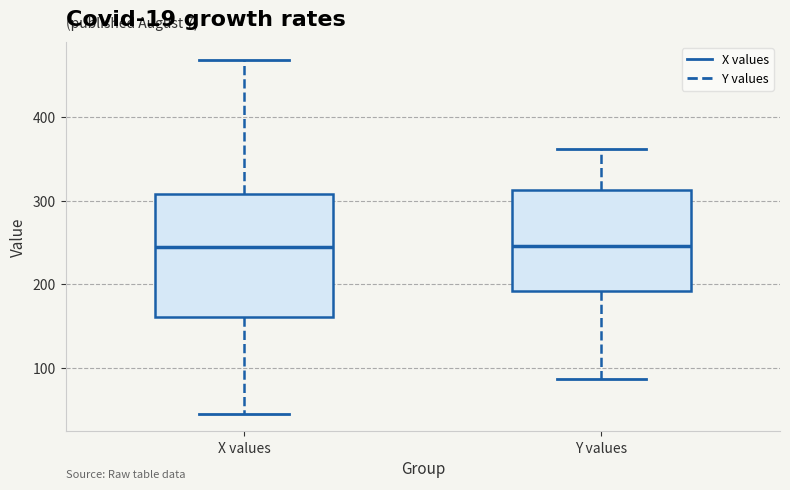

Reading left to right, transcribe this box plot: for each box, give where its median line is, the range the box spans, and where its two whiskers end, as read against the y-axis. The values are not printed on the chart, so give them approximately, as read against the axis.

X values: median 240, box 160 to 310, whiskers 50 to 470
Y values: median 250, box 190 to 310, whiskers 90 to 360